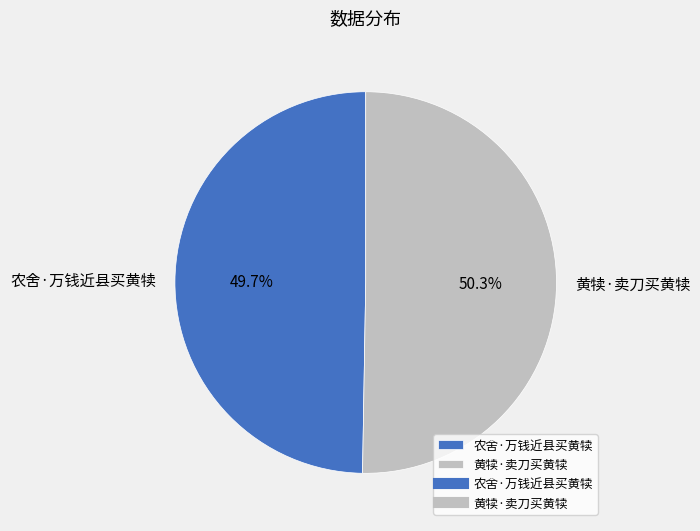

Which category has the biggest portion of the pie?

黄犊·卖刀买黄犊